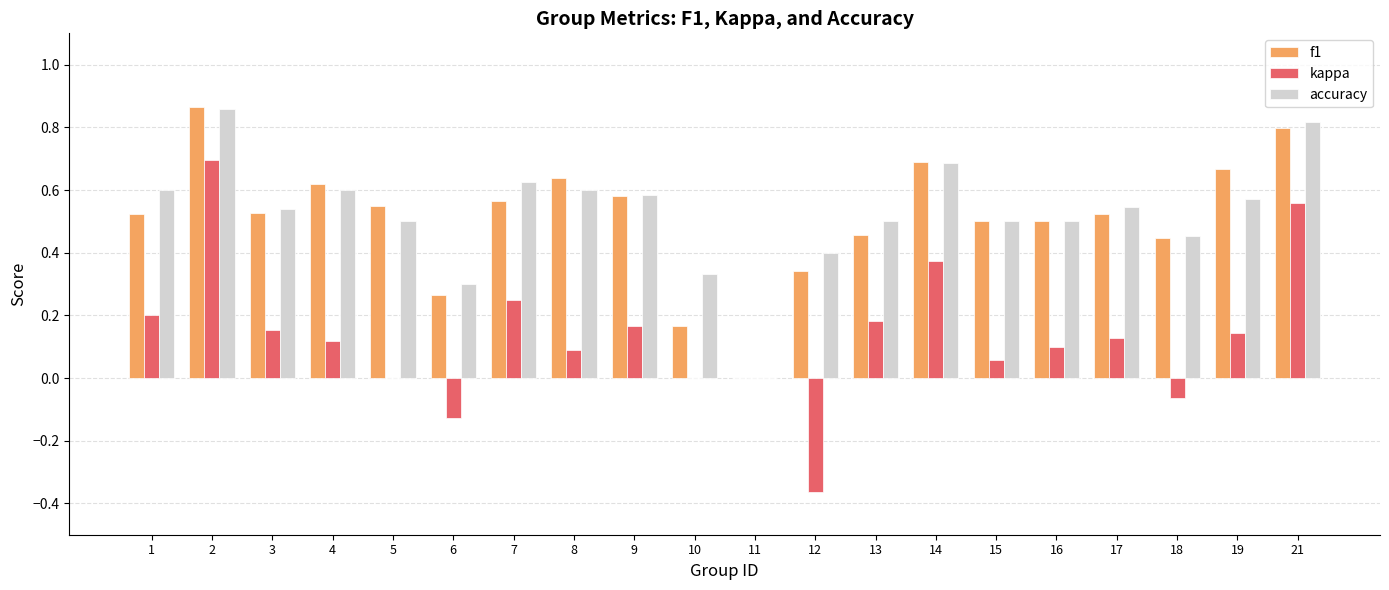

Between 4 and 10, which series saw the biggest shift?

f1